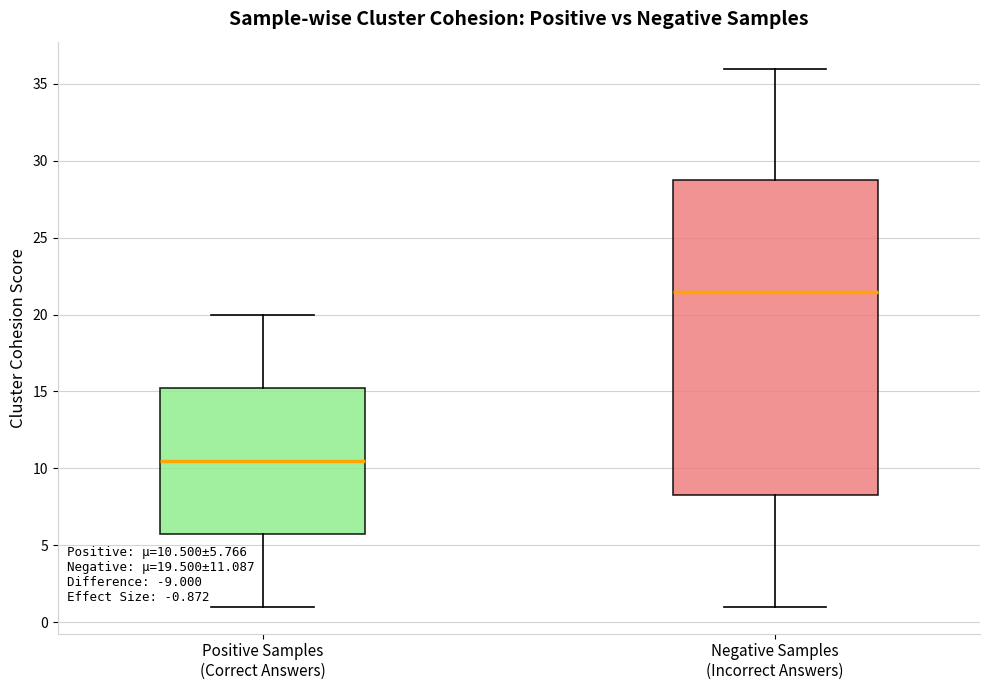

Which box has the lowest median line?

Positive Samples (Correct Answers)